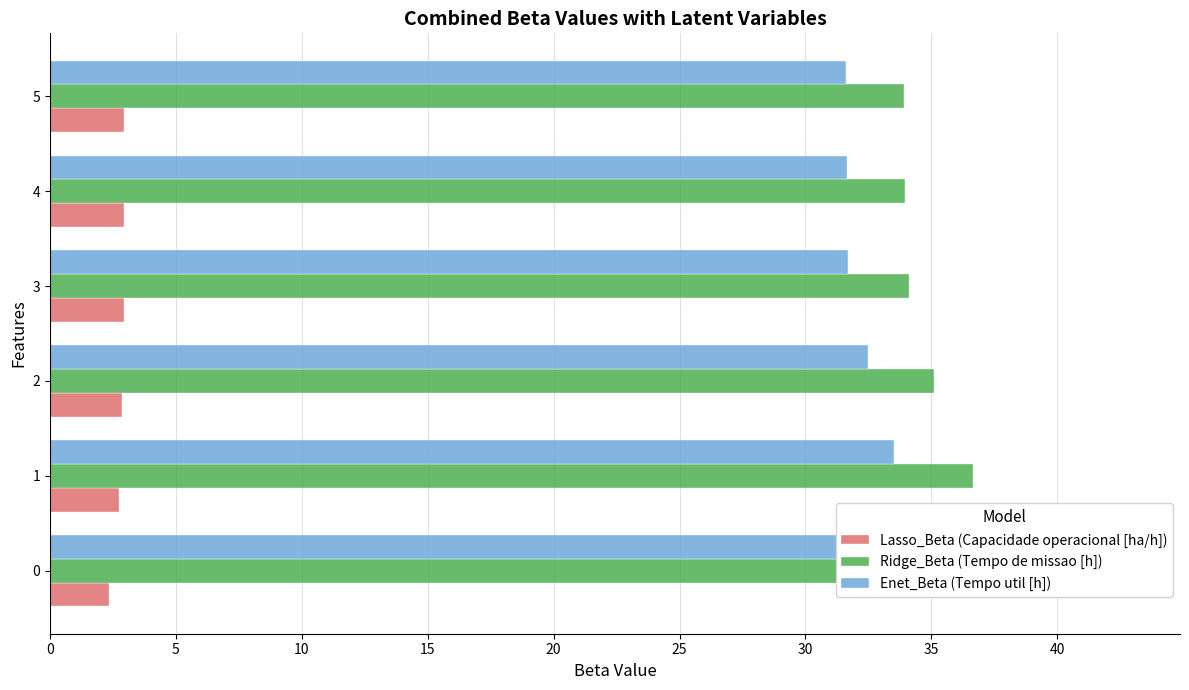

What are all the series names shown in the legend?

Lasso_Beta (Capacidade operacional [ha/h]), Ridge_Beta (Tempo de missao [h]), Enet_Beta (Tempo util [h])